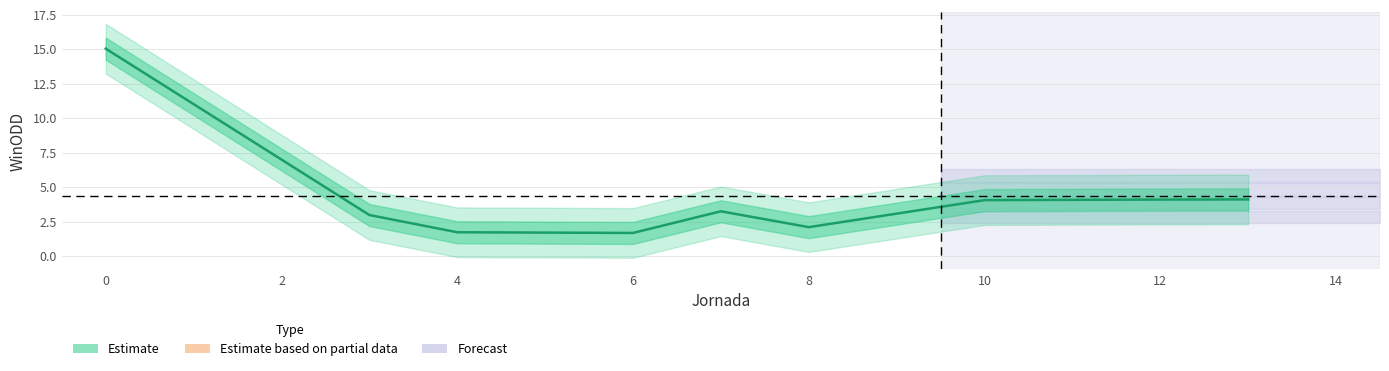

True or false: there are more than 1 points higher than both neighbors.

False